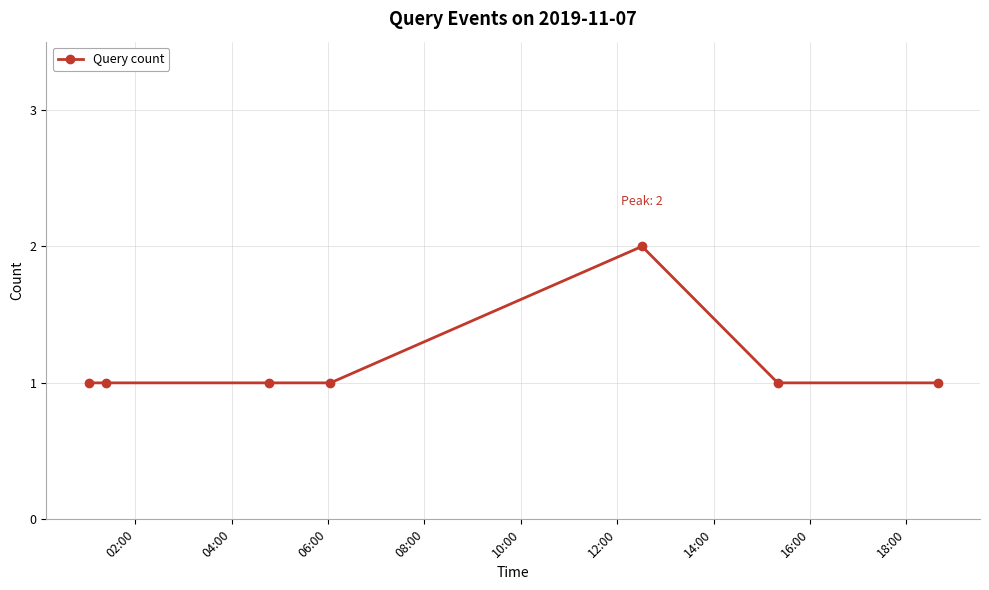

True or false: there are more than 0 points higher than both neighbors.

True